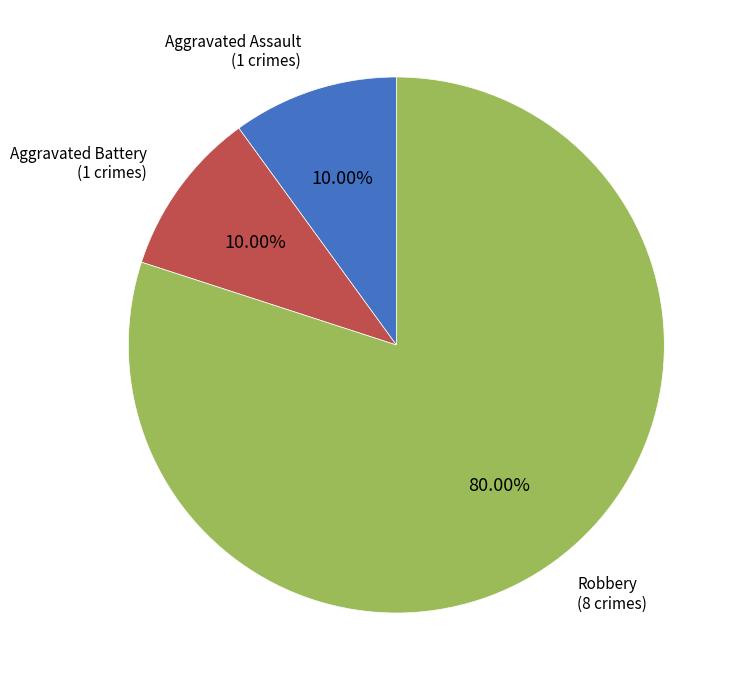

Which slice is the largest?

Robbery